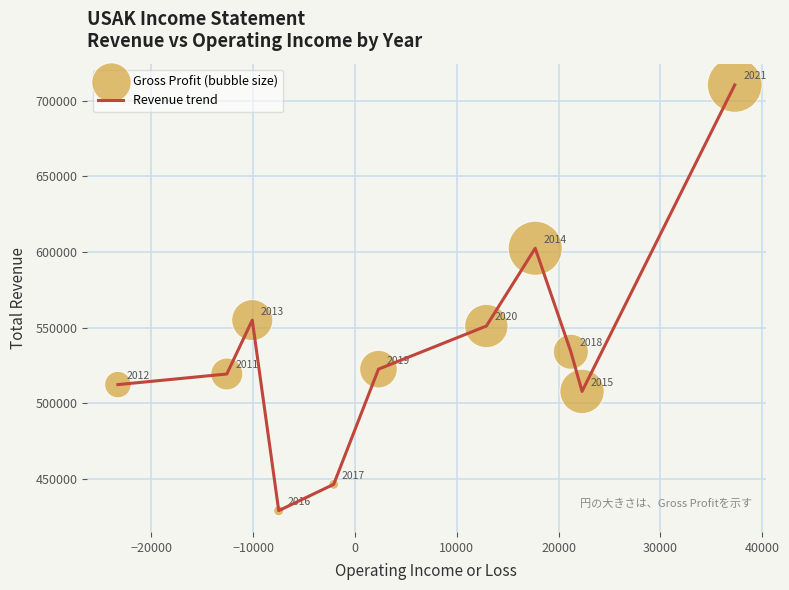

What is the maximum value shown in the chart?

710400